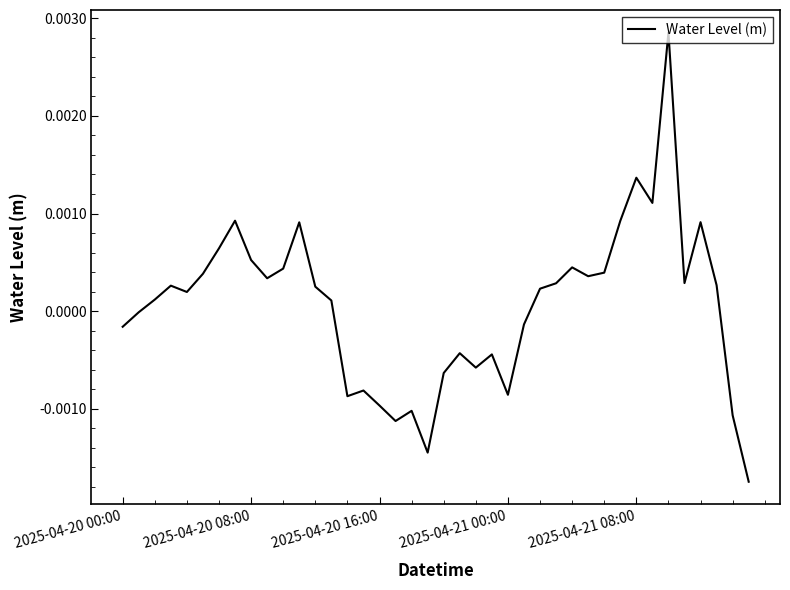

True or false: the data has more than 0 interior local peaks.

True